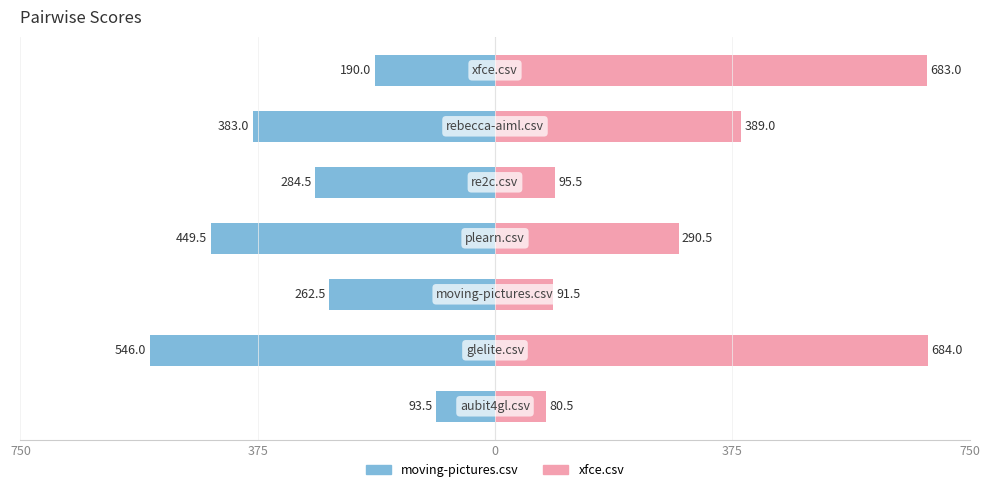

How many bars are there in each group?

2